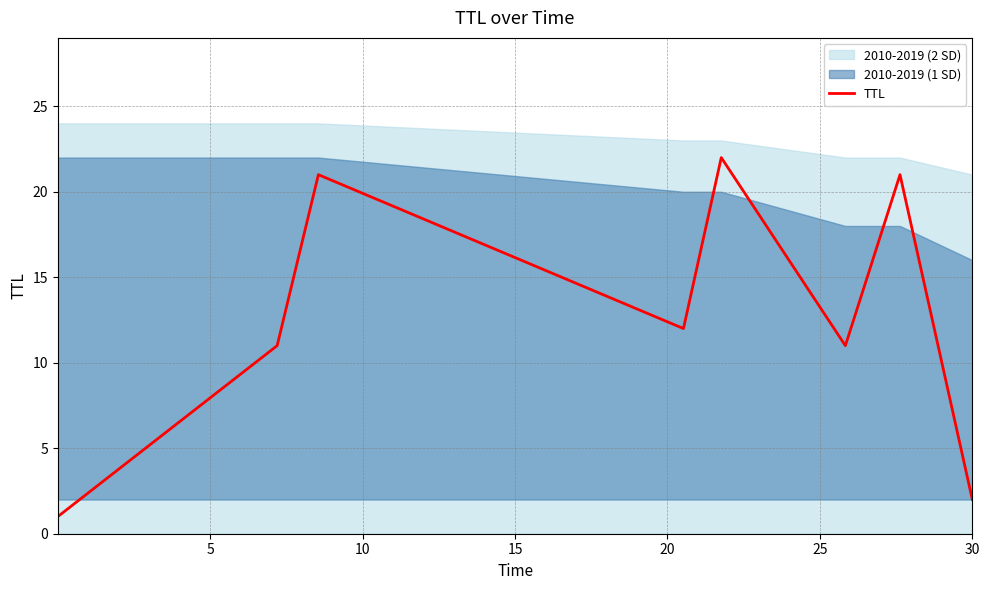

How many interior local peaks (higher than both neighbors) does the data have?

3